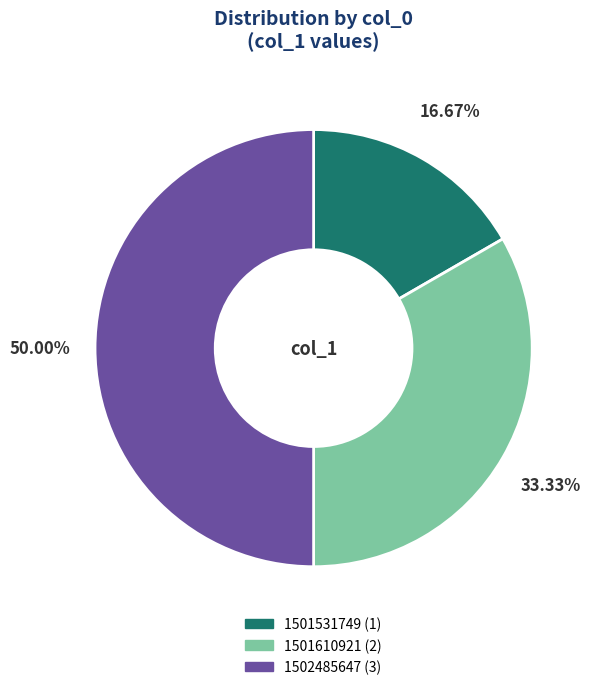

Is it true that 1501531749 is 17% of the pie?

True